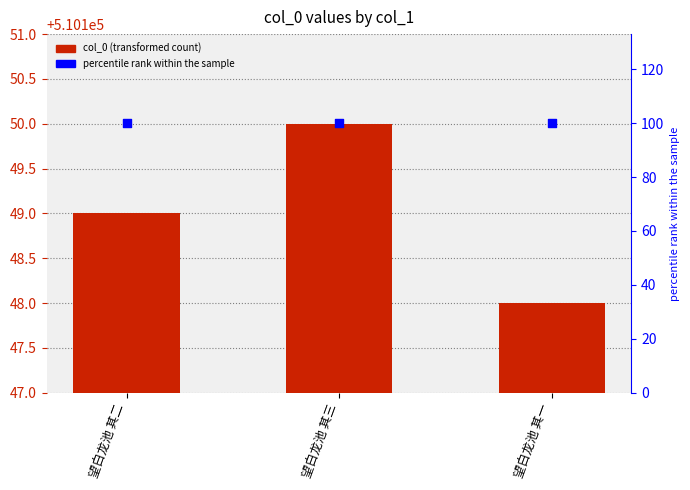

Which series reaches the minimum Y coordinate?

percentile rank within the sample